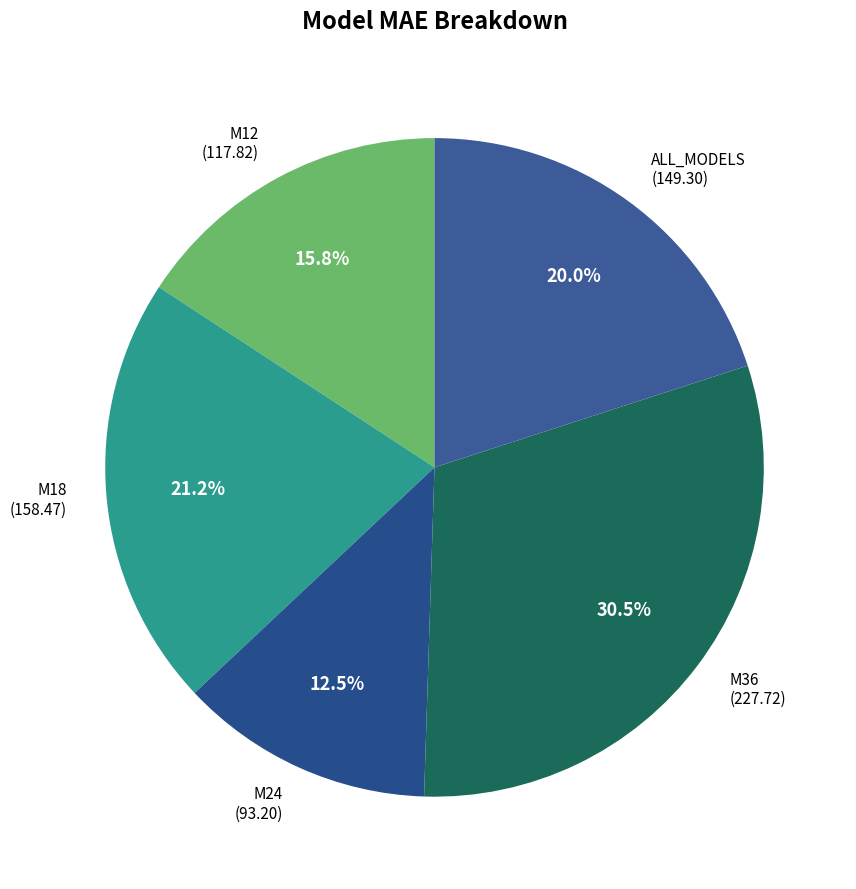

To the nearest percent, what is the average slice percentage?

20%